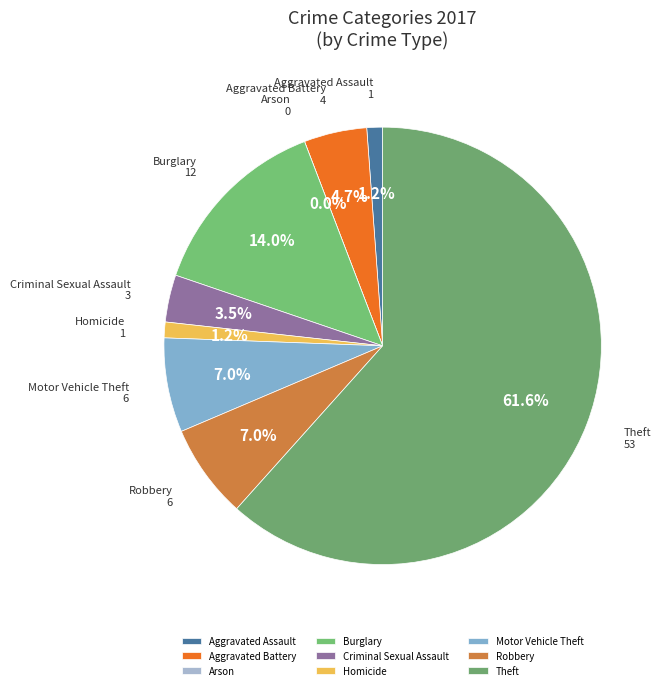

Is there a majority slice in this chart?

Yes